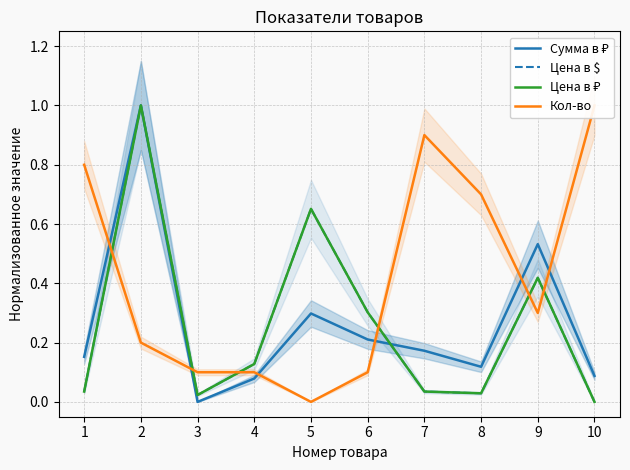

Which category has the highest value in the Цена в $ series?

2